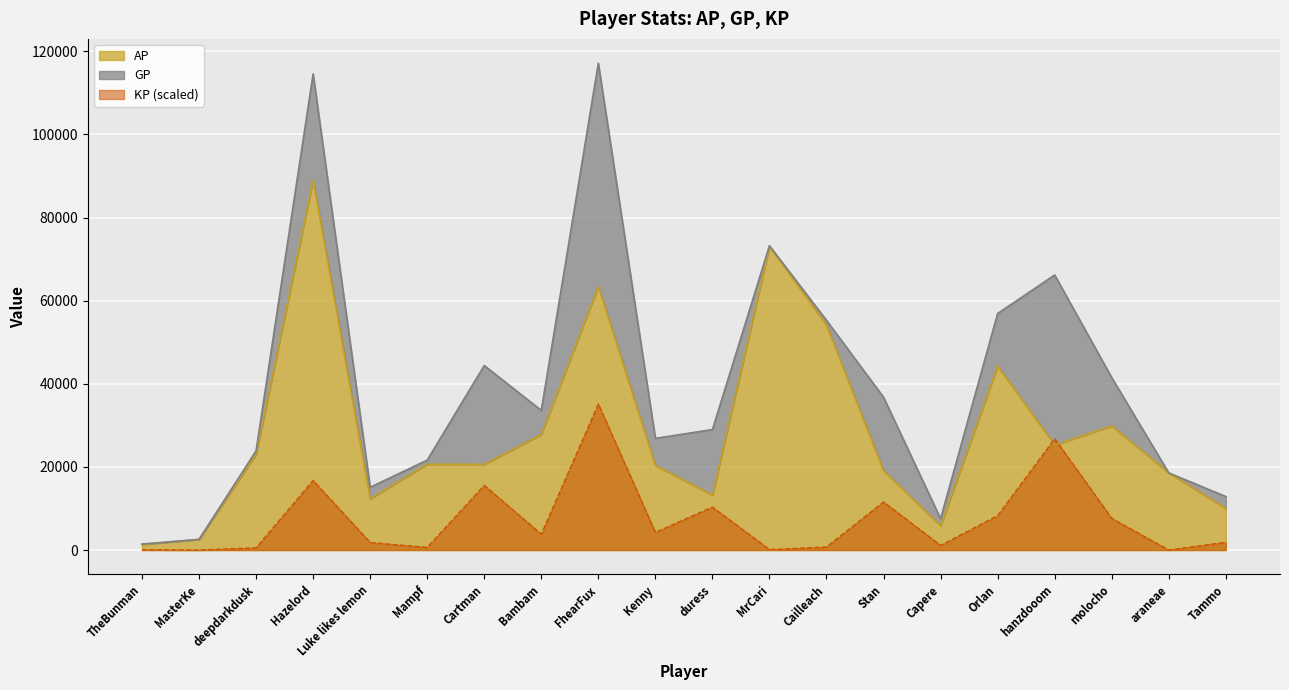

The value of KP at hanzdooom is 11361.7. True or false?

False